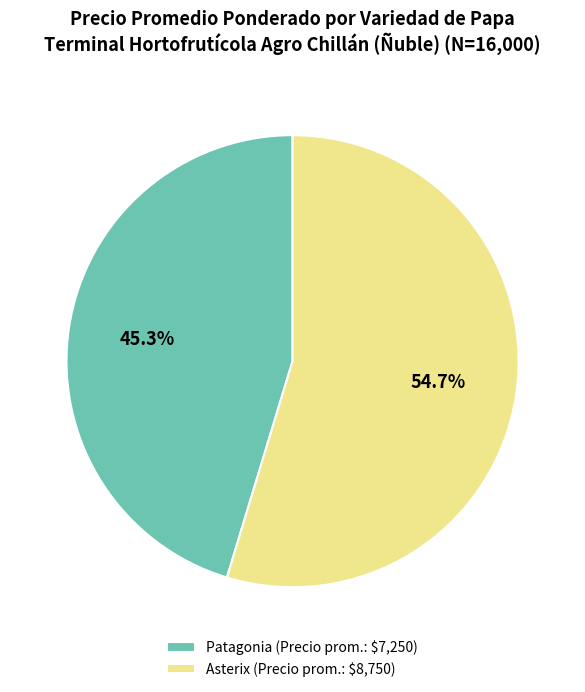

Rank the categories by value from highest to lowest.

Asterix, Patagonia